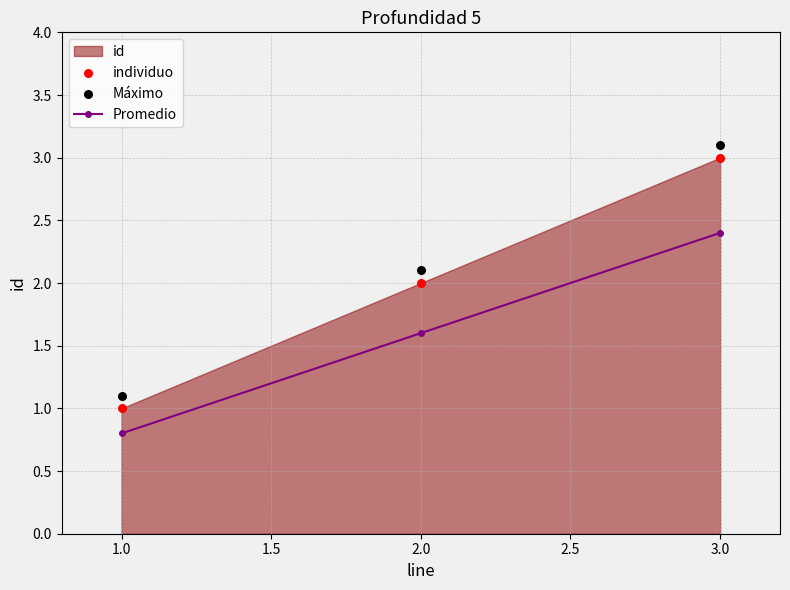

At how many categories does at least one series exceed 2?

2